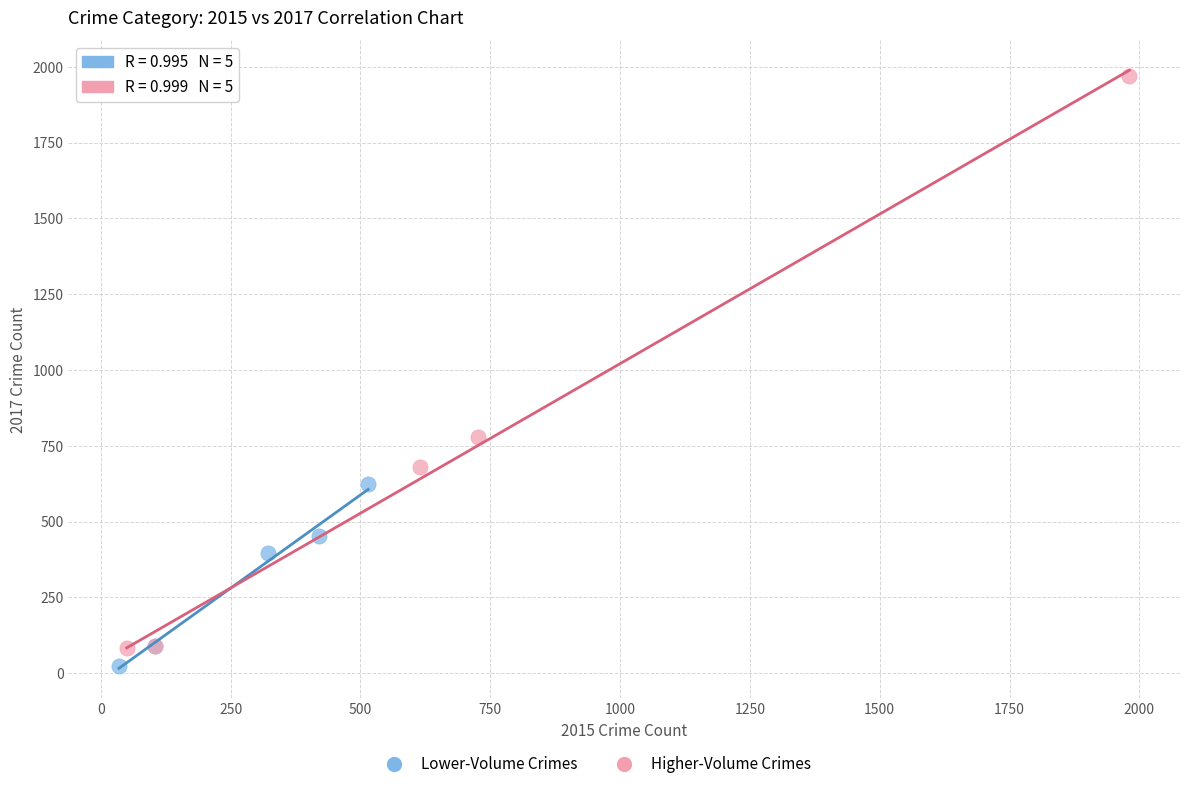

Which series has the widest spread of Y values?

Higher-Volume Crimes